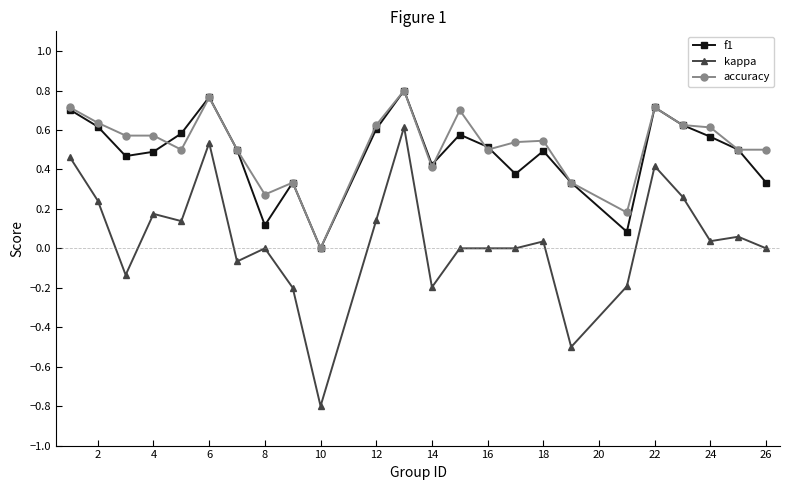

What is the minimum value for kappa?

-0.8